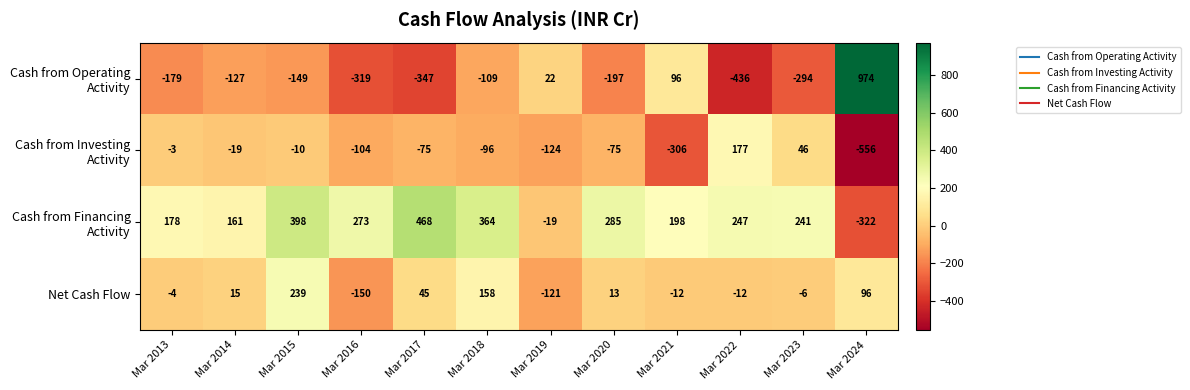

Which series has the widest spread of values?

Cash from Operating Activity